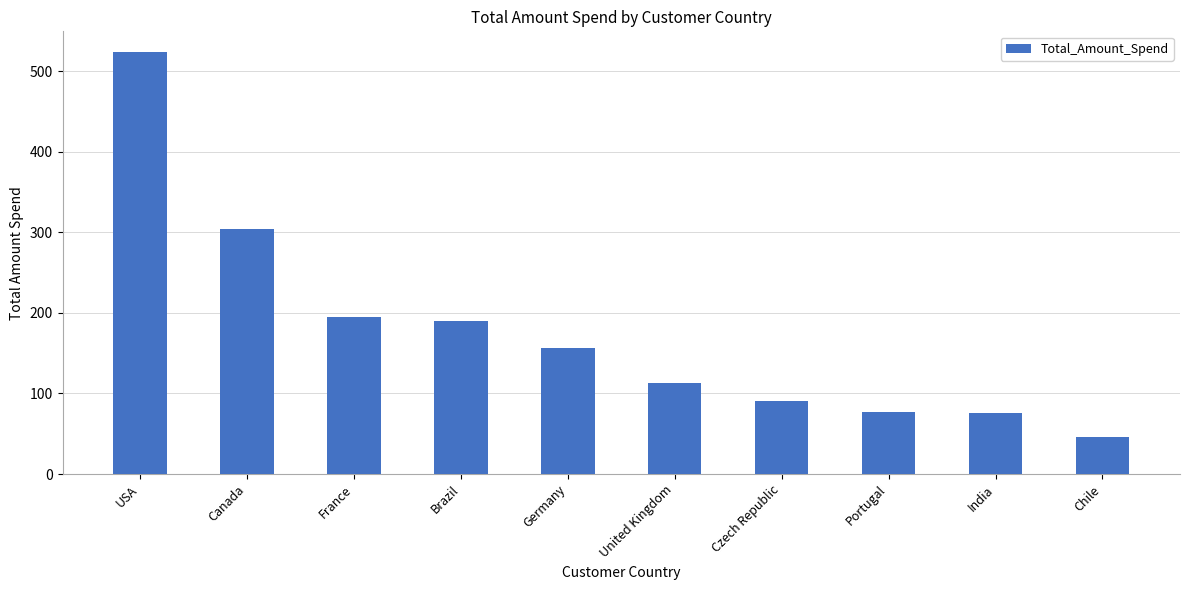

How many data points does each series have?

10